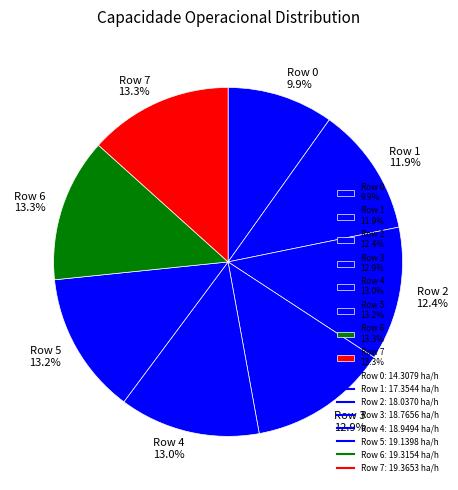

Between Row 7 13.3% and Row 2 12.4%, which is larger?

Row 7 13.3%